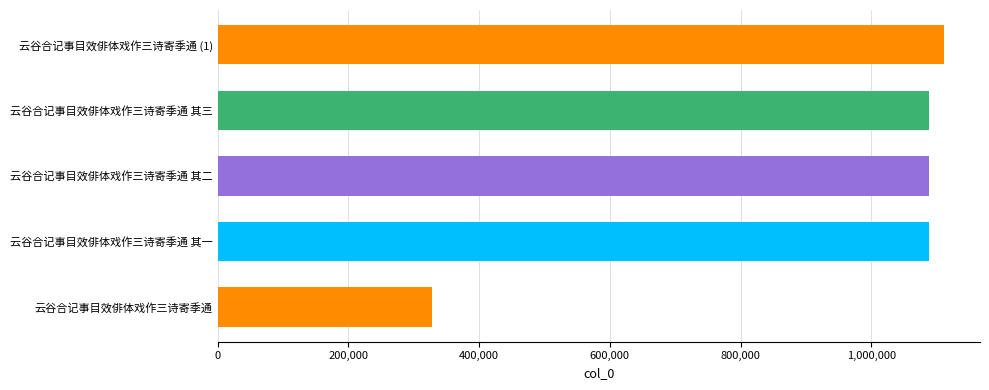

Read the value at 云谷合记事目效俳体戏作三诗寄季通 (1).

1110878